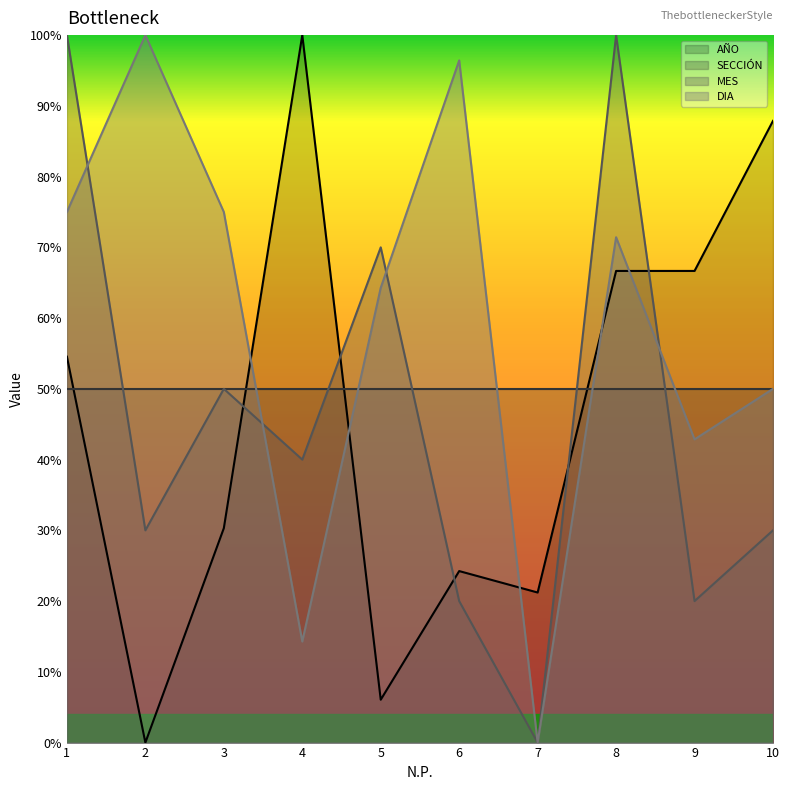

Is it true that MES equals 6.3 at 10?

False